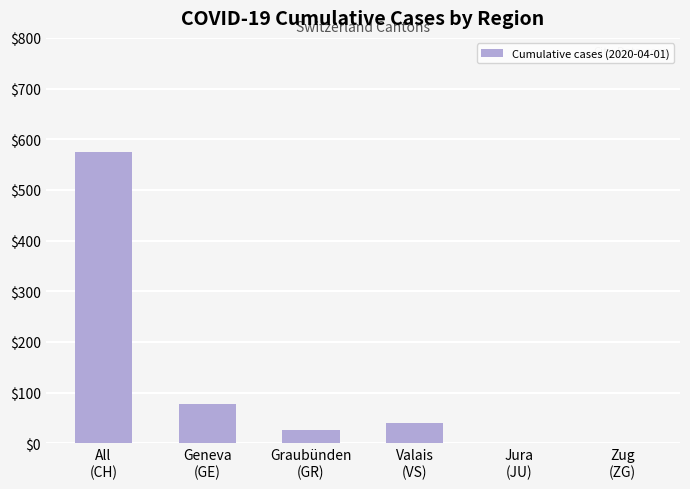

What is the sum of all values?

719